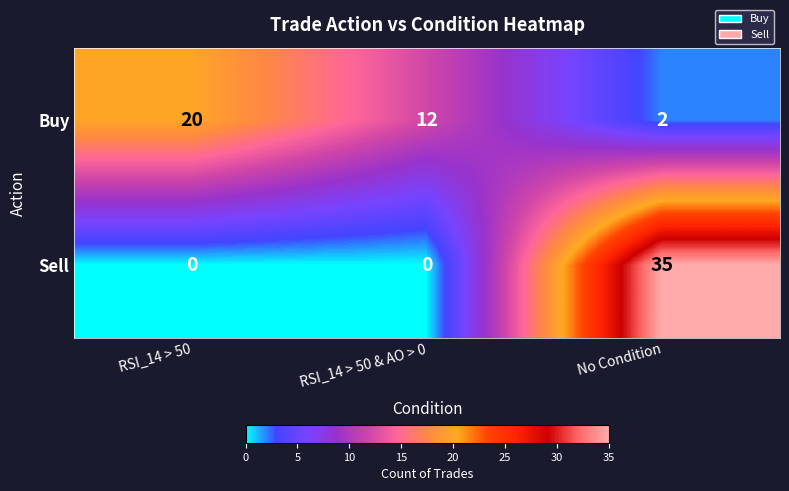

What is the sum of the Buy values at RSI_14 > 50 and No Condition?

22